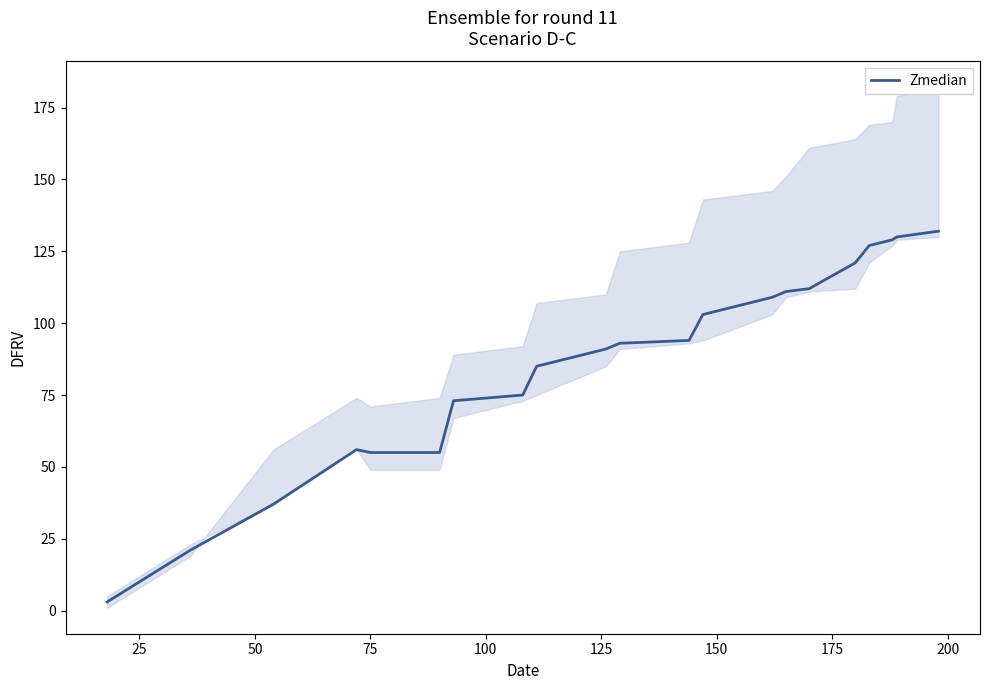

What is the difference between the second highest and second lowest values?

109